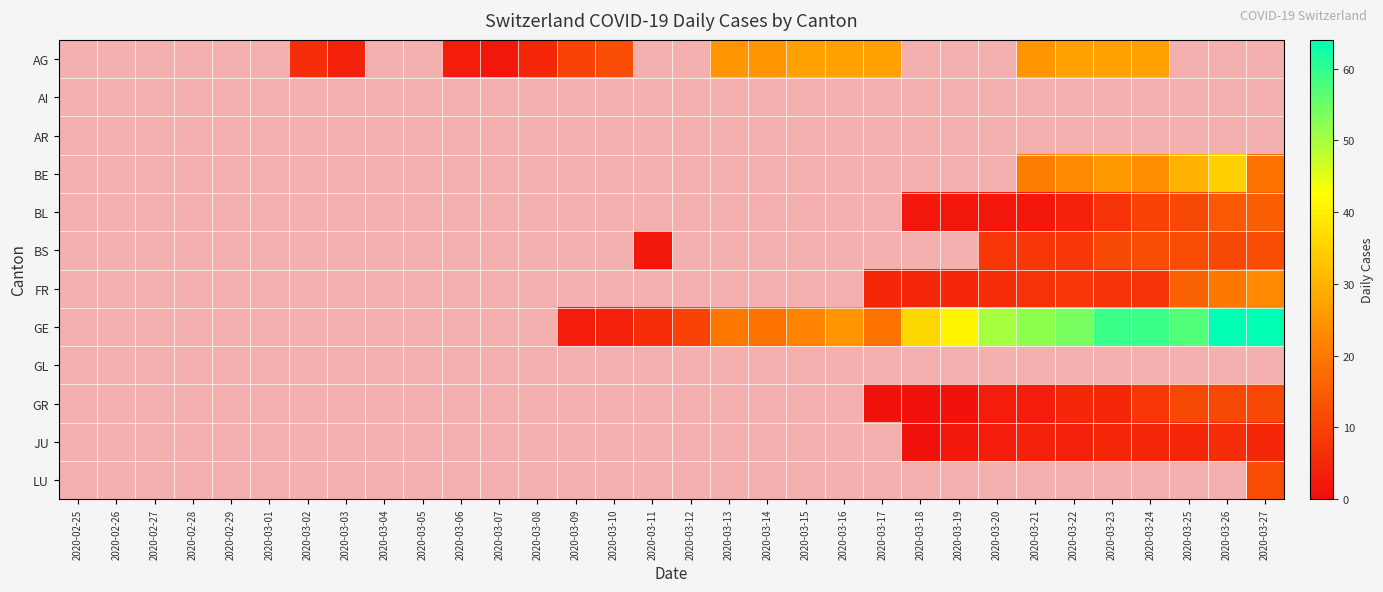

Is the value of AR at 2020-02-26 greater than the value of LU at 2020-03-15?

No